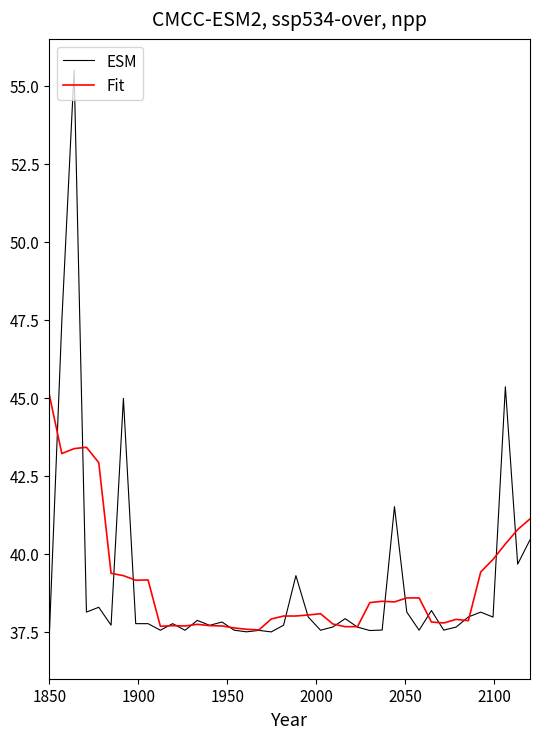

What is the sum of all ESM values?

1562.5